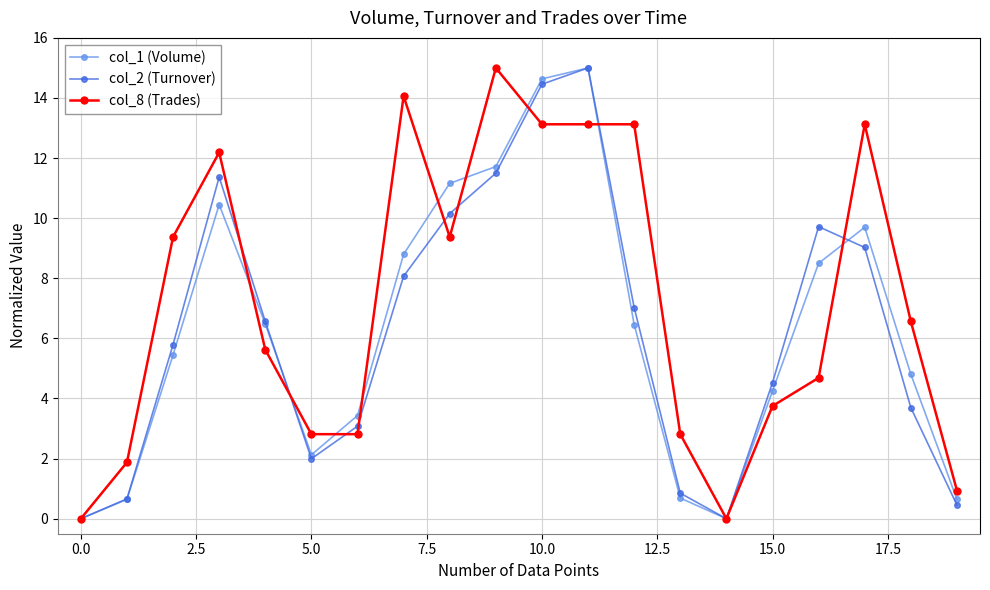

Which series has the largest total across all categories?

col_8 (Trades)